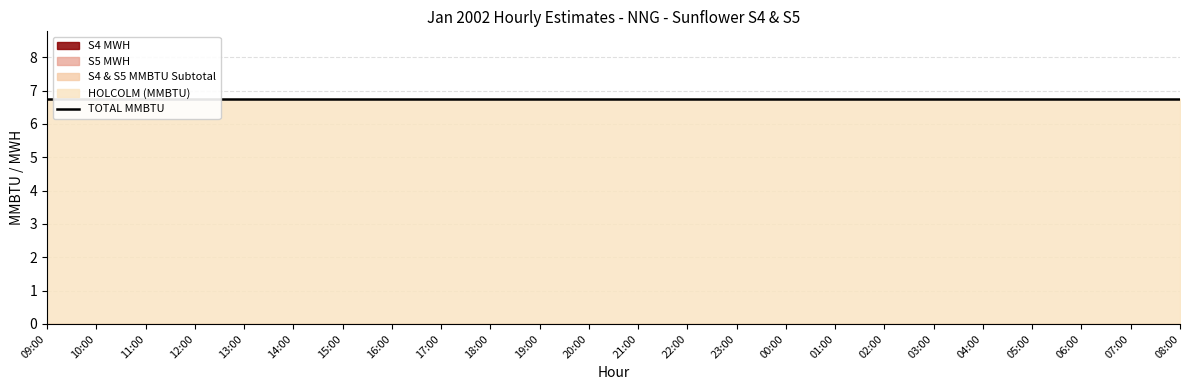

True or false: S5 MWH and HOLCOLM (MMBTU) intersect in this chart.

False